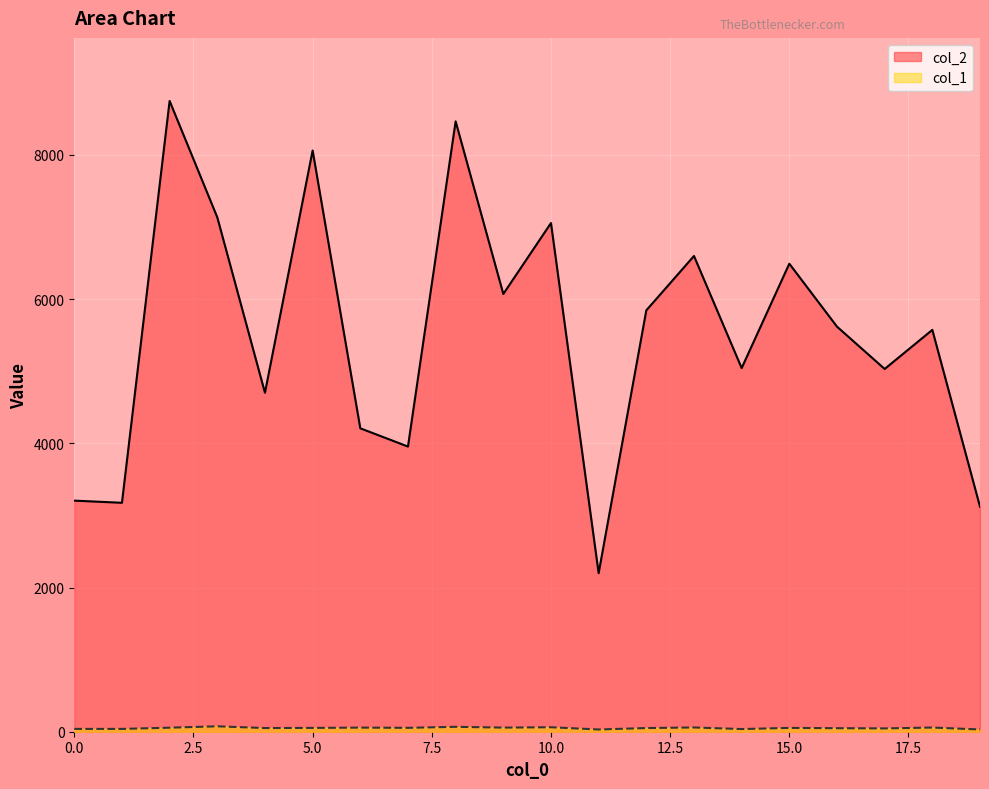

Is it true that col_2 equals 5666 at 1?

False